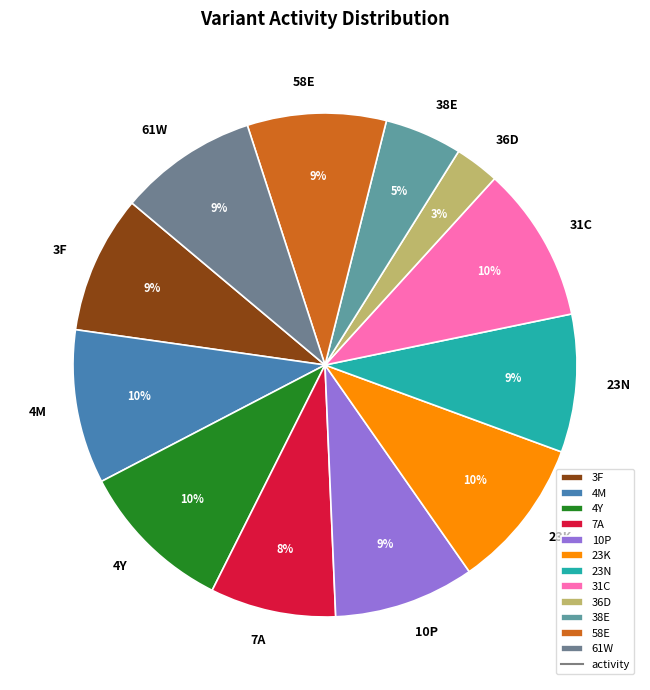

To the nearest percent, what percentage of the pie is 3F?

9%